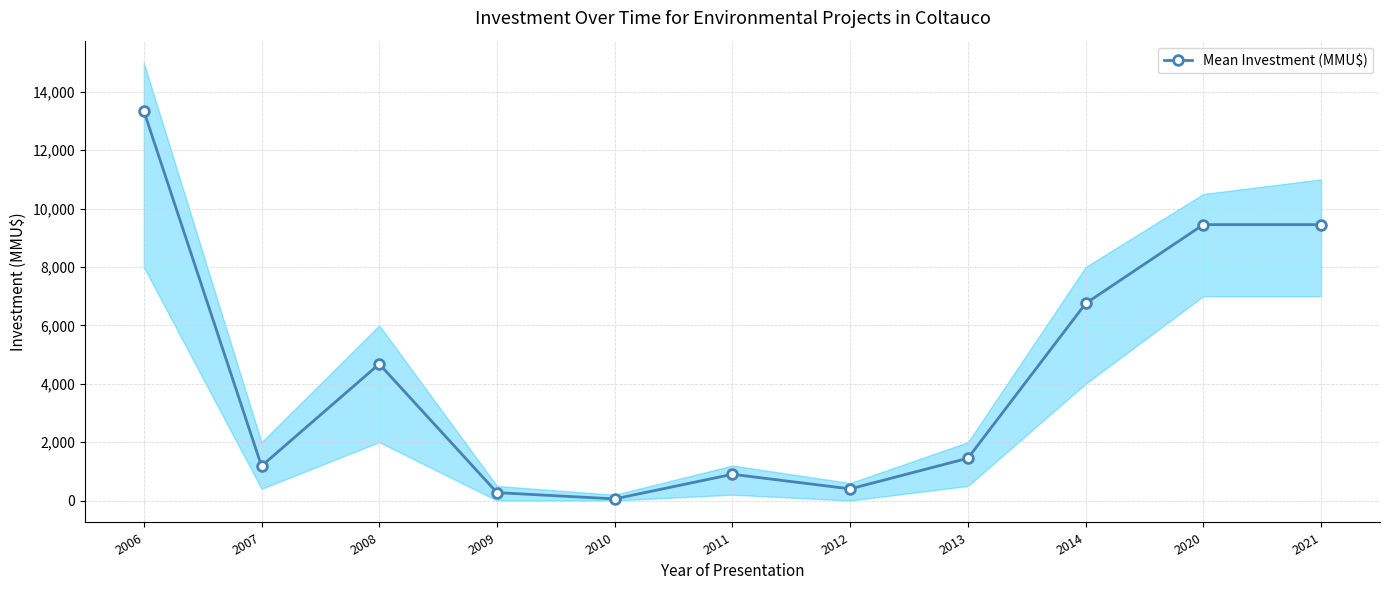

Where is the first local maximum?

2008